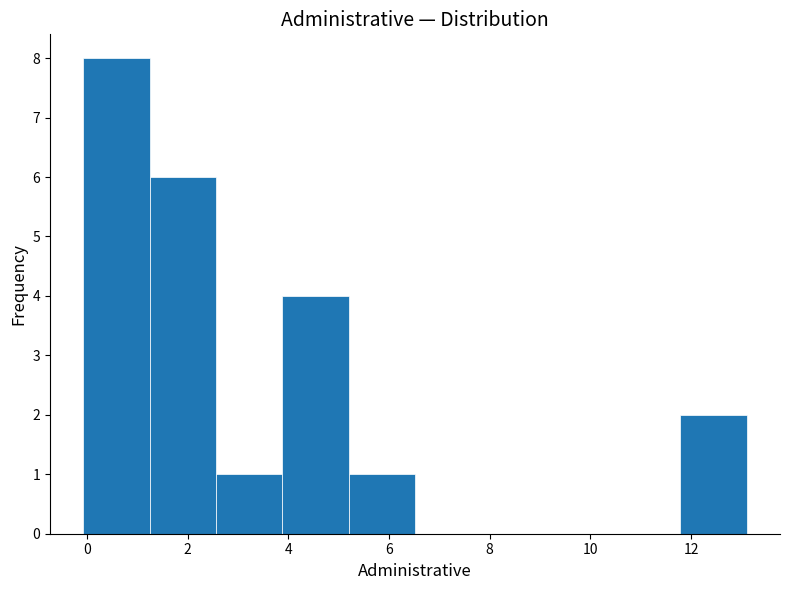

Which range on the x-axis has the tallest bar?

0.0 to 1.2